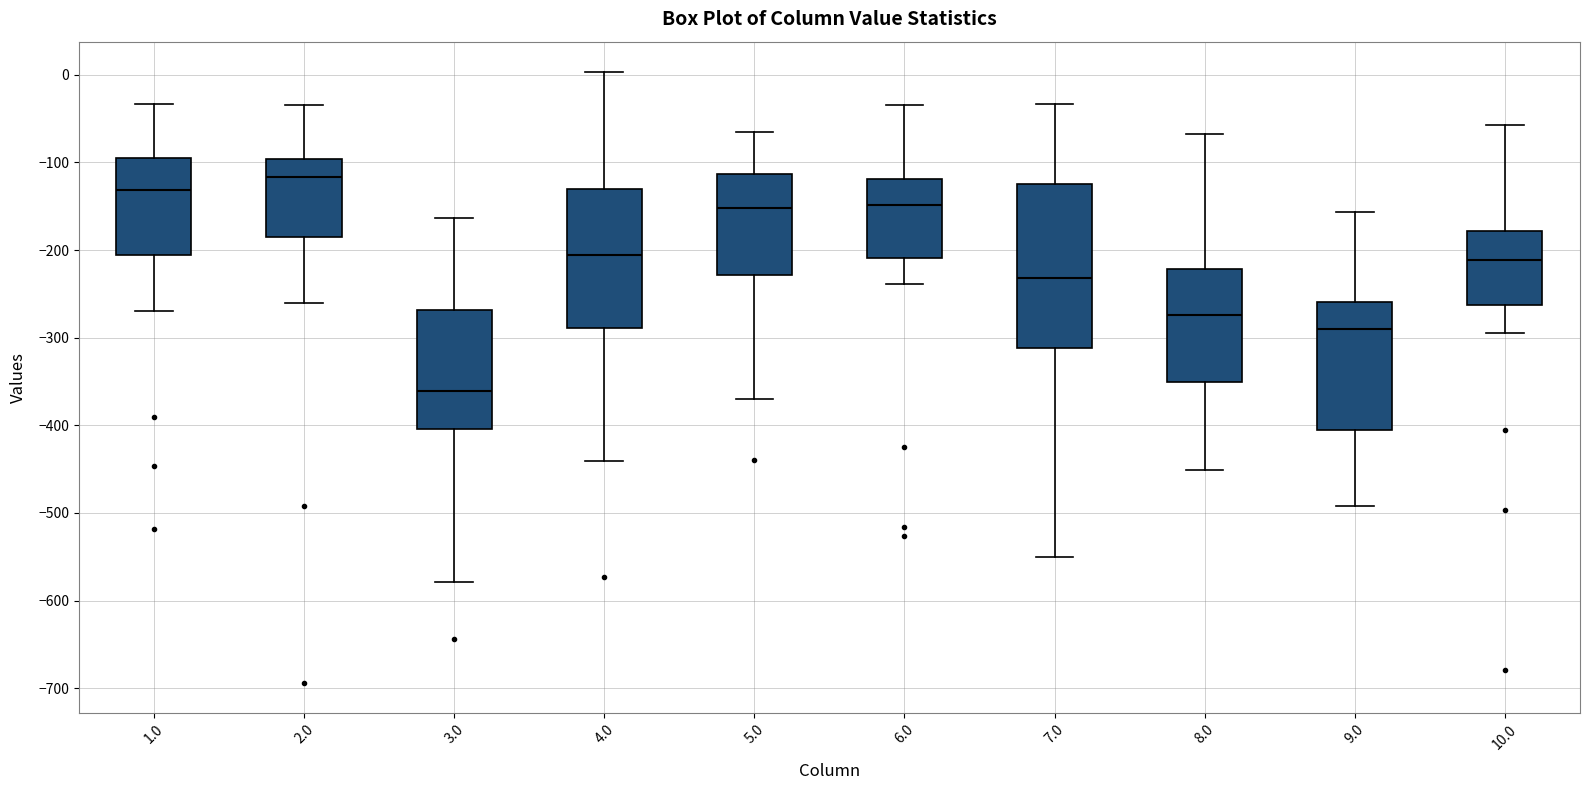

Reading left to right, read every box against the y-axis: the position of its median line, the range the box covers, and the ends of its whiskers. The values are not printed on the chart, so give them approximately, as read against the axis.

1.0: median -130, box -210 to -100, whiskers -270 to -30
2.0: median -120, box -180 to -100, whiskers -260 to -30
3.0: median -360, box -400 to -270, whiskers -580 to -160
4.0: median -210, box -290 to -130, whiskers -440 to 0
5.0: median -150, box -230 to -110, whiskers -370 to -70
6.0: median -150, box -210 to -120, whiskers -240 to -30
7.0: median -230, box -310 to -120, whiskers -550 to -30
8.0: median -270, box -350 to -220, whiskers -450 to -70
9.0: median -290, box -410 to -260, whiskers -490 to -160
10.0: median -210, box -260 to -180, whiskers -290 to -60